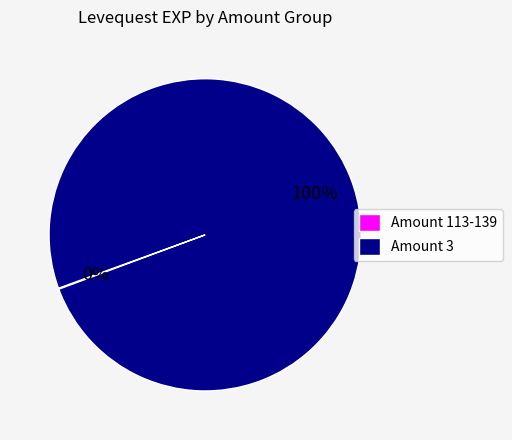

To the nearest percent, what is the average slice percentage?

50%